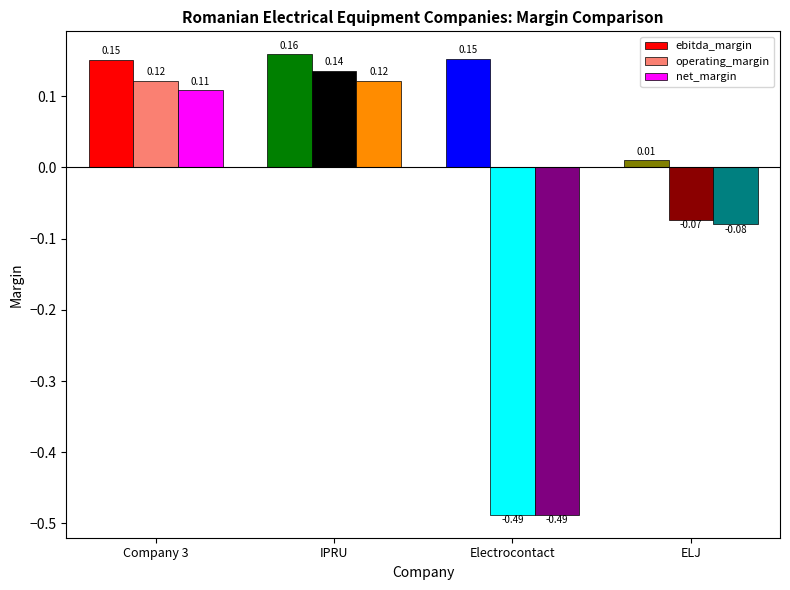

How many bars are there in total?

12